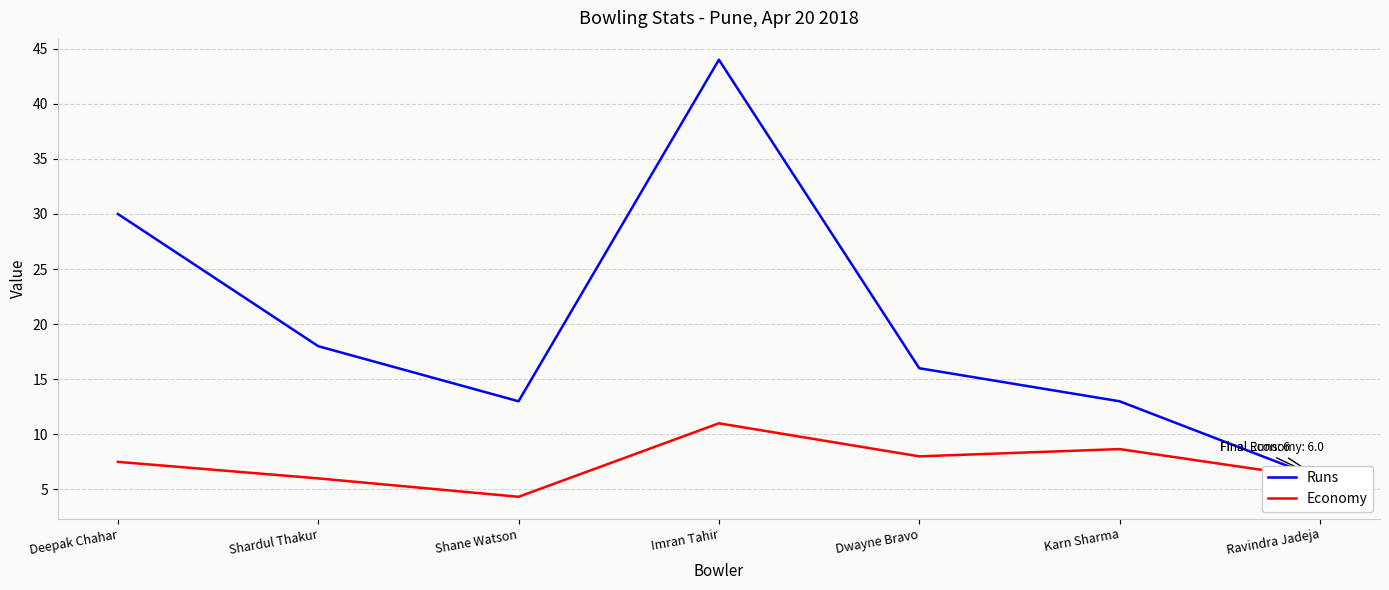

Where is the first local maximum for Runs?

Imran Tahir